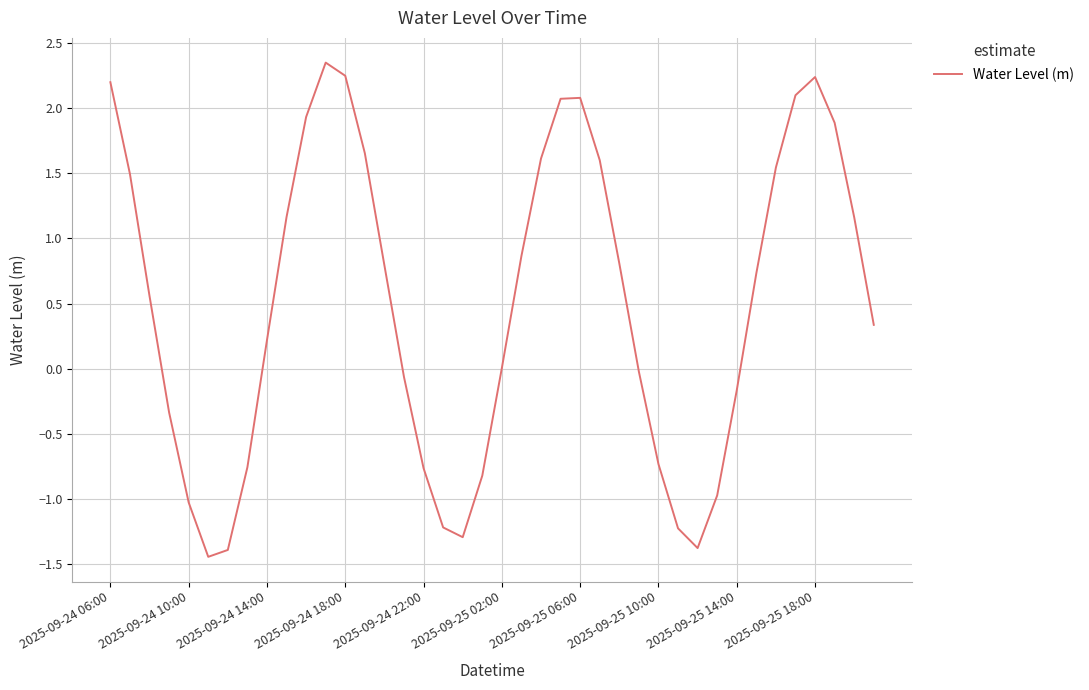

How many interior local peaks (higher than both neighbors) does the data have?

3